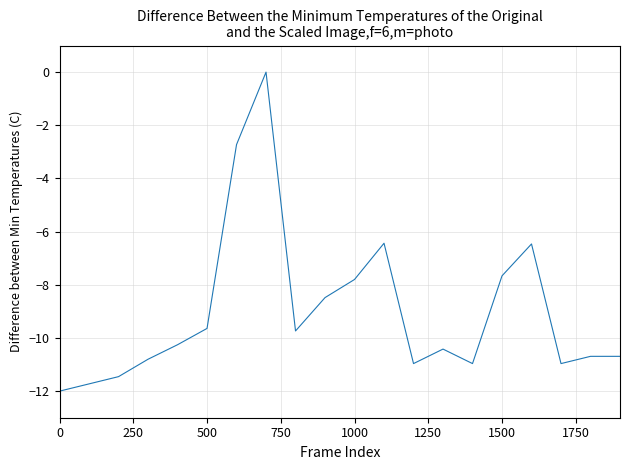

What is the difference between the maximum and minimum values?

12.0